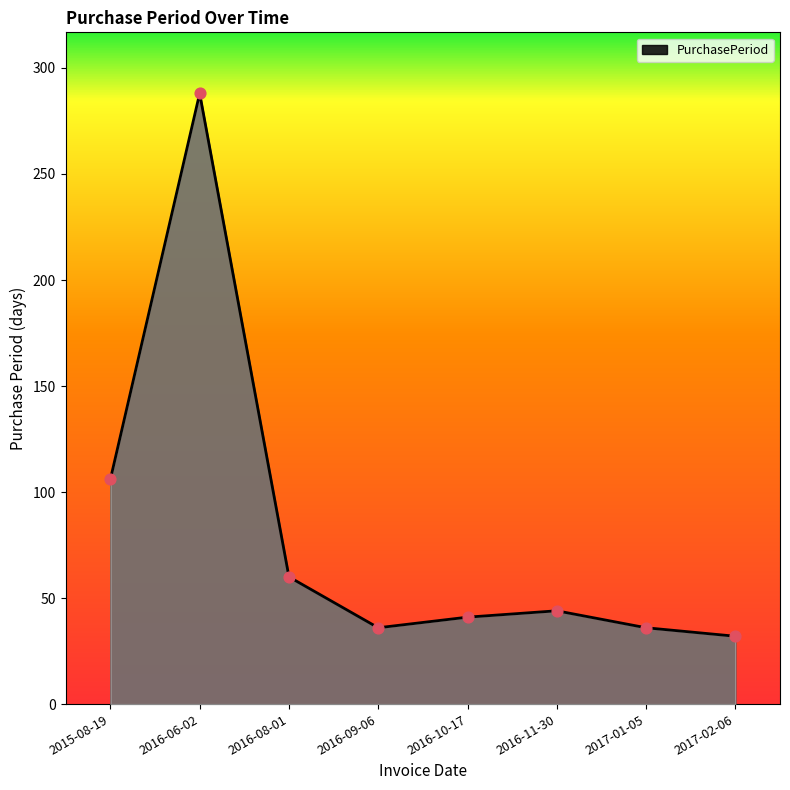

What is the change in value from 2016-08-01 to 2017-02-06?

-28